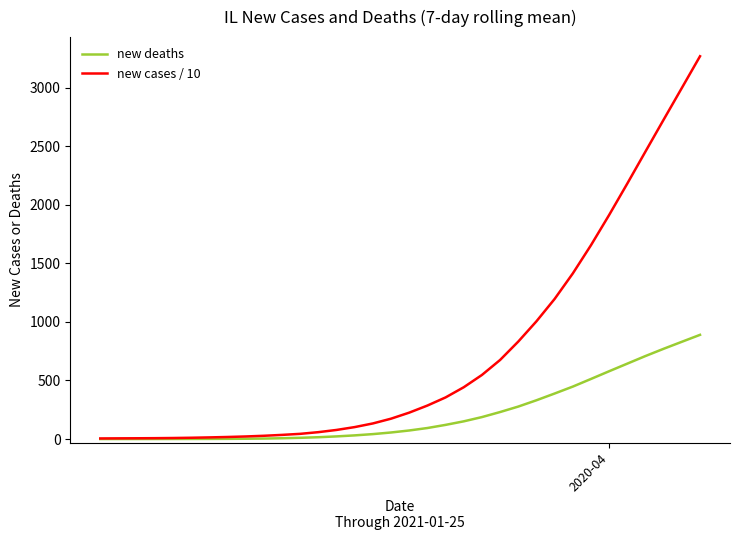

Does the chart have visible grid lines?

No